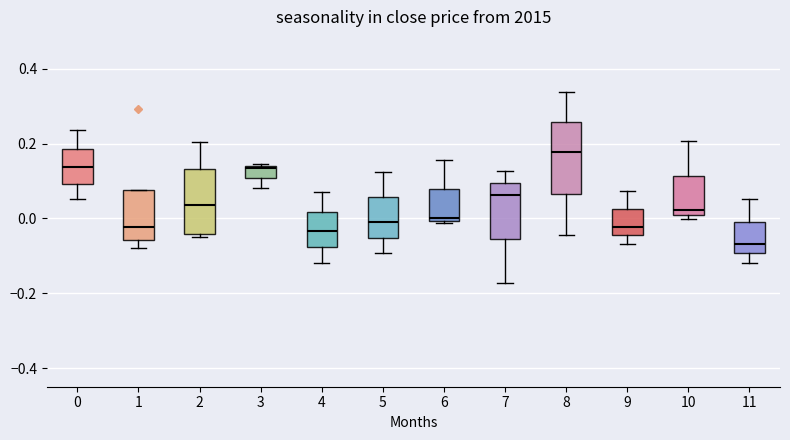

Reading left to right, transcribe this box plot: for each box, give where its median line is, the range the box spans, and where its two whiskers end, as read against the y-axis. The values are not printed on the chart, so give them approximately, as read against the axis.

0: median 0.14, box 0.10 to 0.18, whiskers 0.06 to 0.24
1: median -0.02, box -0.06 to 0.08, whiskers -0.08 to 0.08
2: median 0.04, box -0.04 to 0.14, whiskers -0.06 to 0.20
3: median 0.14, box 0.10 to 0.14, whiskers 0.08 to 0.14
4: median -0.04, box -0.08 to 0.02, whiskers -0.12 to 0.08
5: median 0.00, box -0.06 to 0.06, whiskers -0.10 to 0.12
6: median 0.00 (just above the box's lower edge), box 0.00 to 0.08, whiskers -0.02 to 0.16
7: median 0.06, box -0.06 to 0.10, whiskers -0.18 to 0.12
8: median 0.18, box 0.06 to 0.26, whiskers -0.04 to 0.34
9: median -0.02, box -0.04 to 0.02, whiskers -0.06 to 0.08
10: median 0.02, box 0.00 to 0.12, whiskers 0.00 (just below the box's lower edge) to 0.20
11: median -0.06, box -0.10 to 0.00, whiskers -0.12 to 0.06